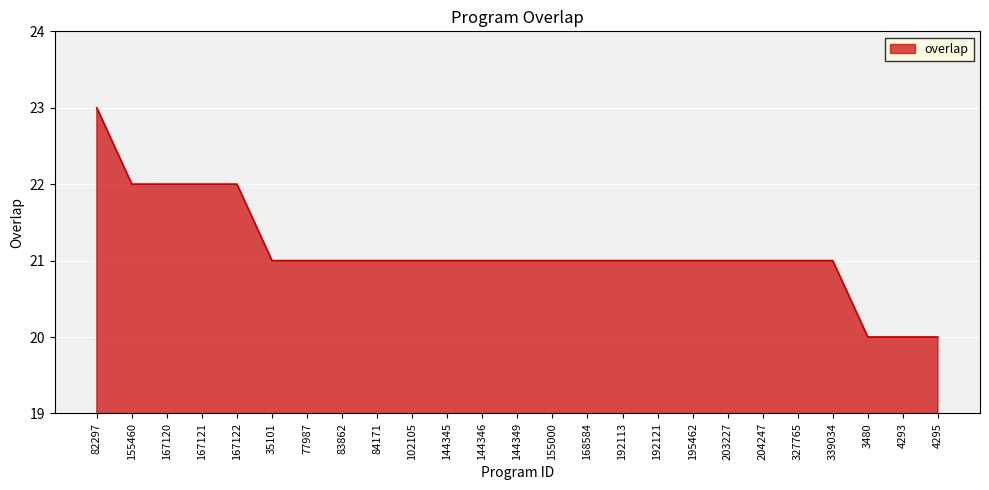

The chart shows a value of 20 at 3480. True or false?

True